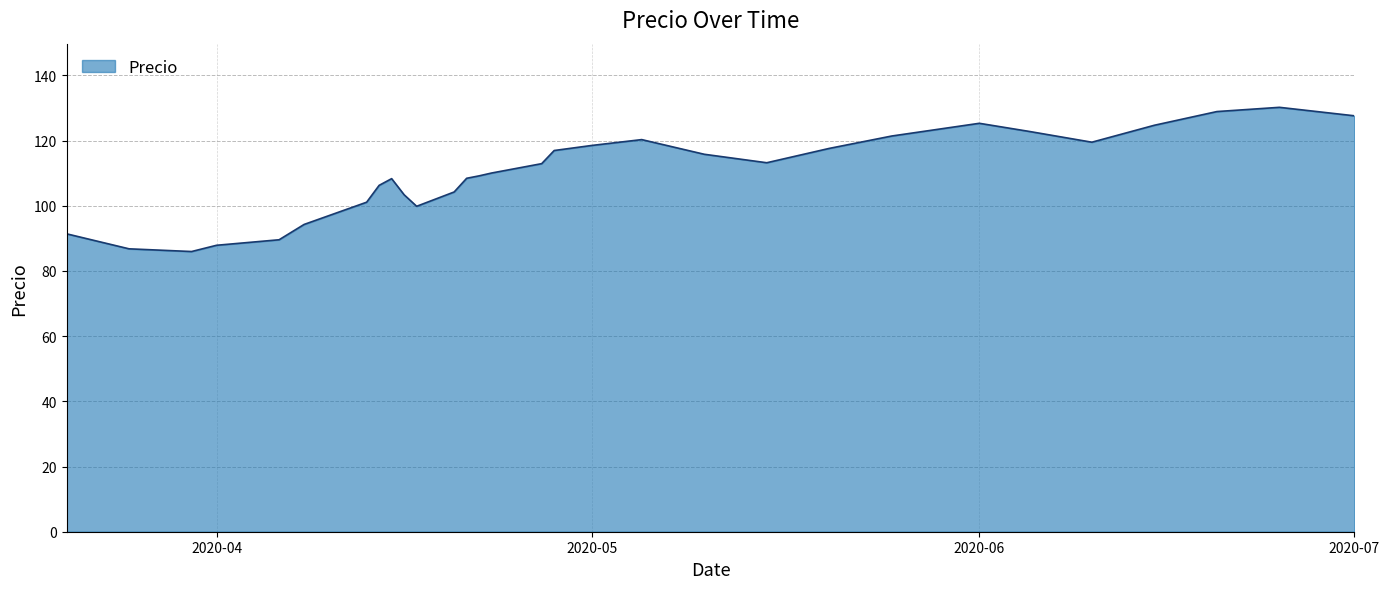

What is the greatest value displayed?

130.2